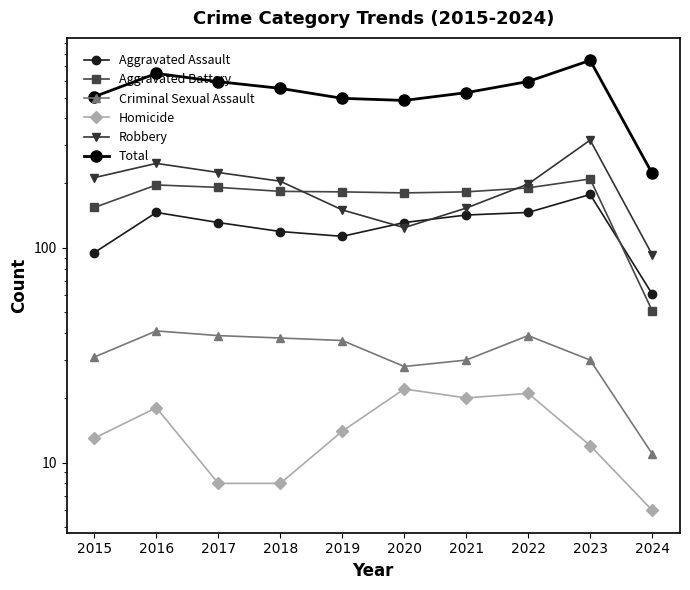

Rank the series by their maximum value, from highest to lowest.

Total, Robbery, Aggravated Battery, Aggravated Assault, Criminal Sexual Assault, Homicide